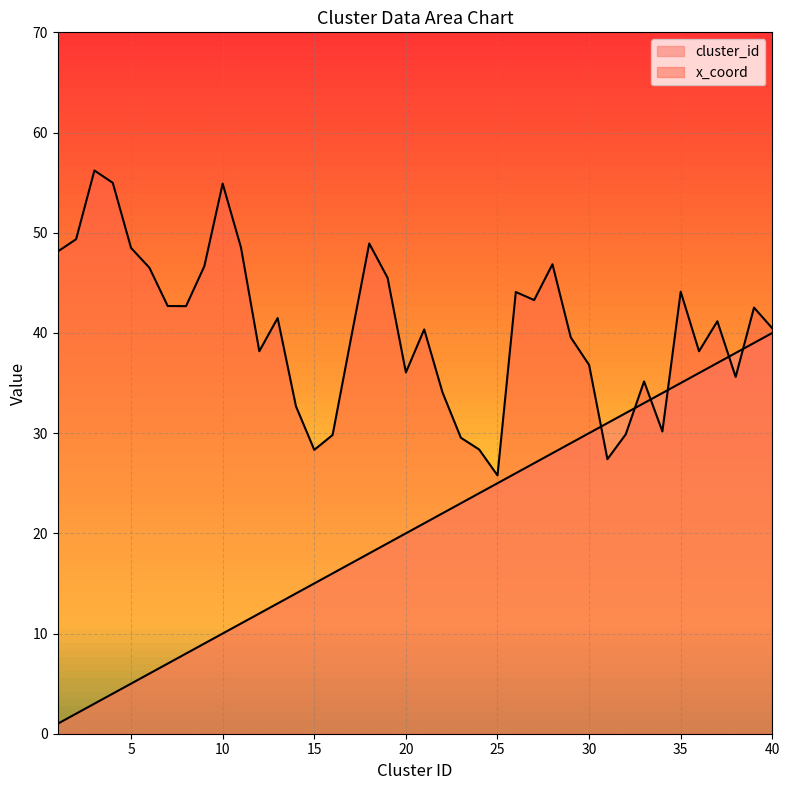

Which series has the largest range (max minus min)?

cluster_id